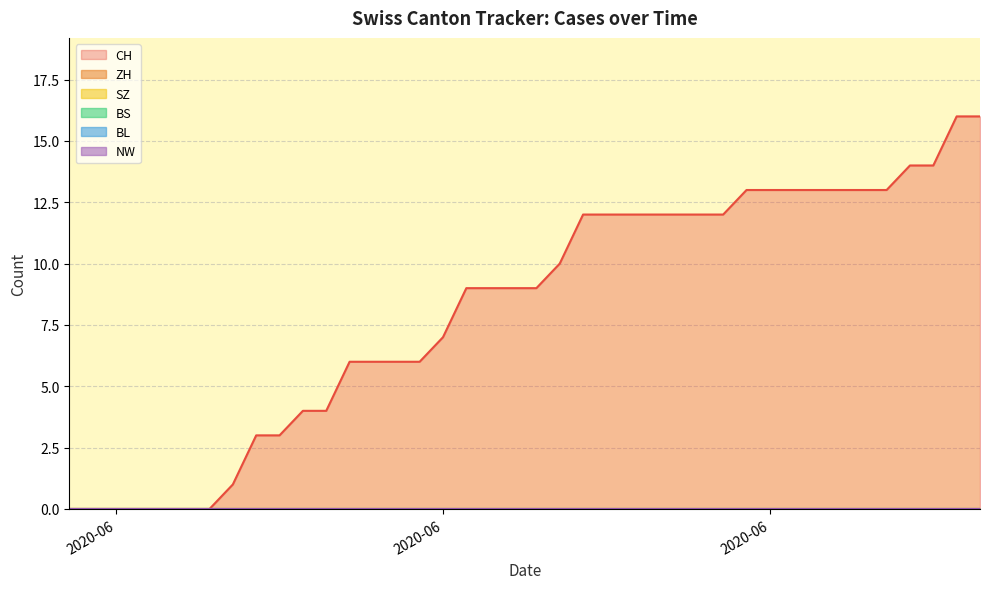

At how many categories does at least one series exceed 11?

18